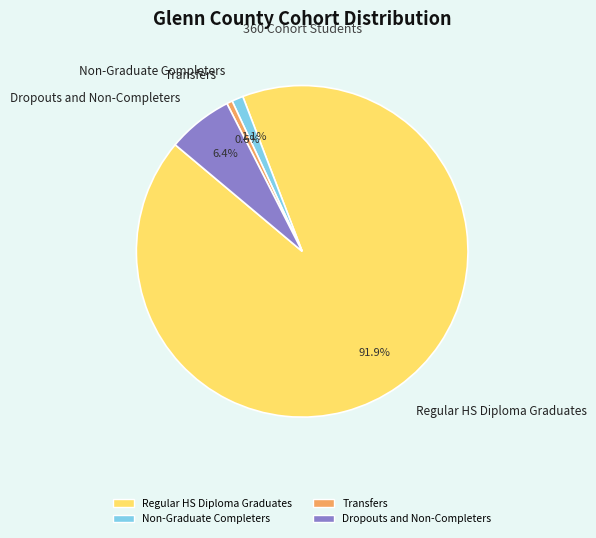

Combined, do Non-Graduate Completers and Transfers account for over 50%?

No